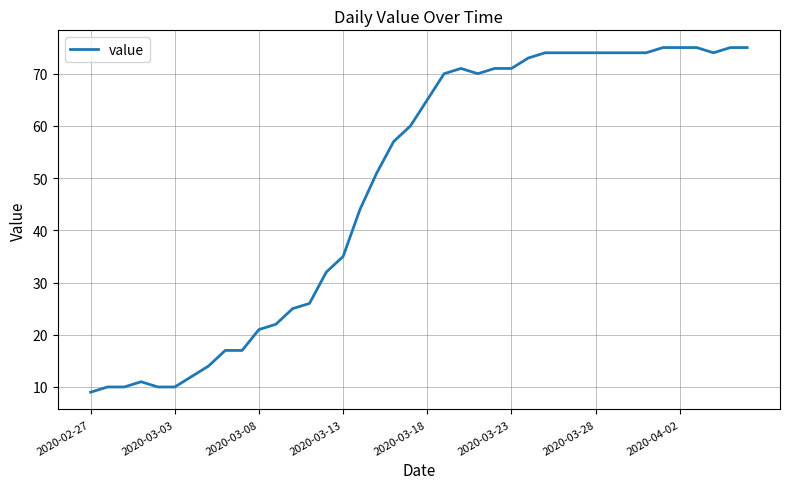

What is the greatest value displayed?

75